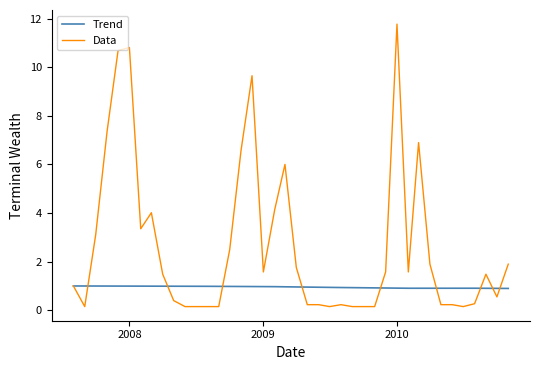

Rank the series by their maximum value, from lowest to highest.

Trend, Data